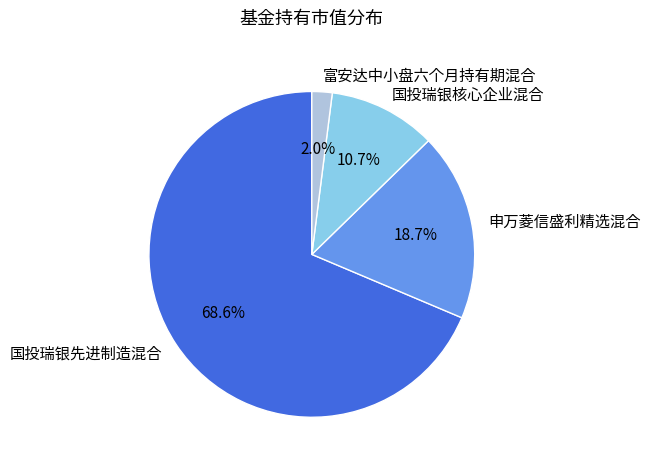

Does any single category account for the majority?

Yes